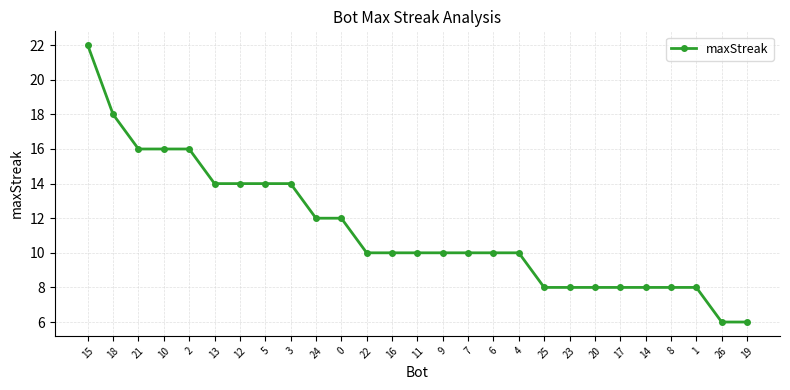

What is the label of the 2nd point from the left?

18